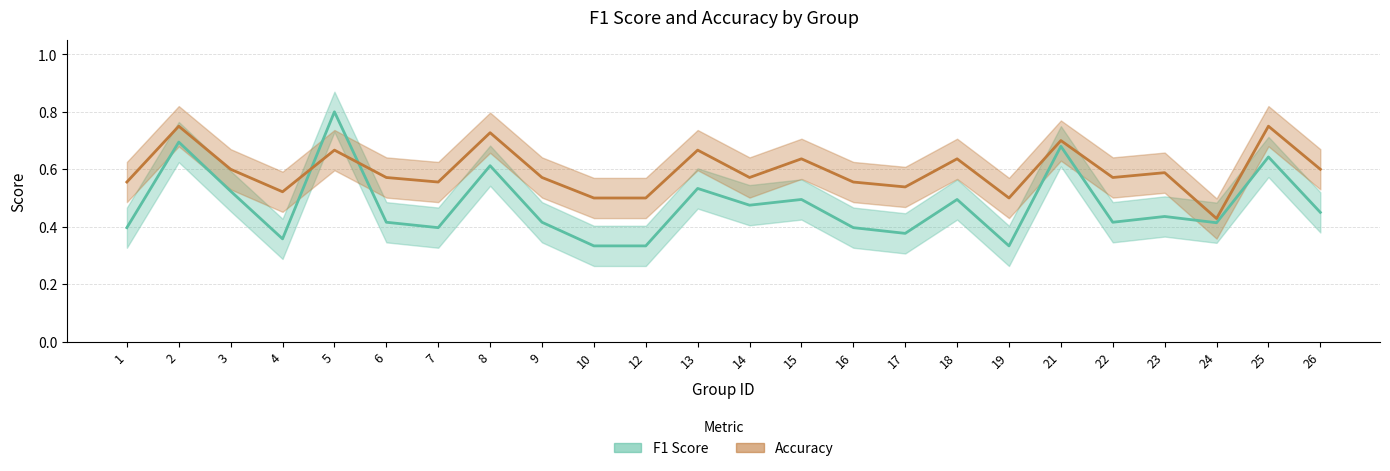

What is the sum of all f1_line values?

11.4